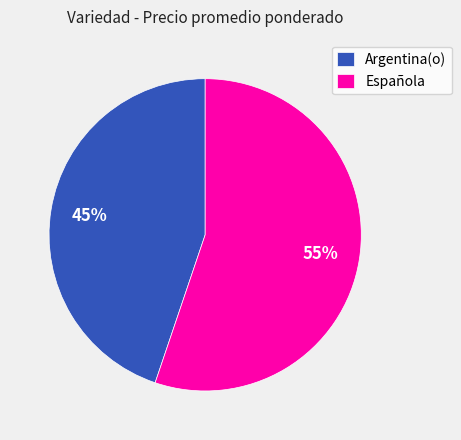

Is there any slice that represents more than half of the pie?

Yes